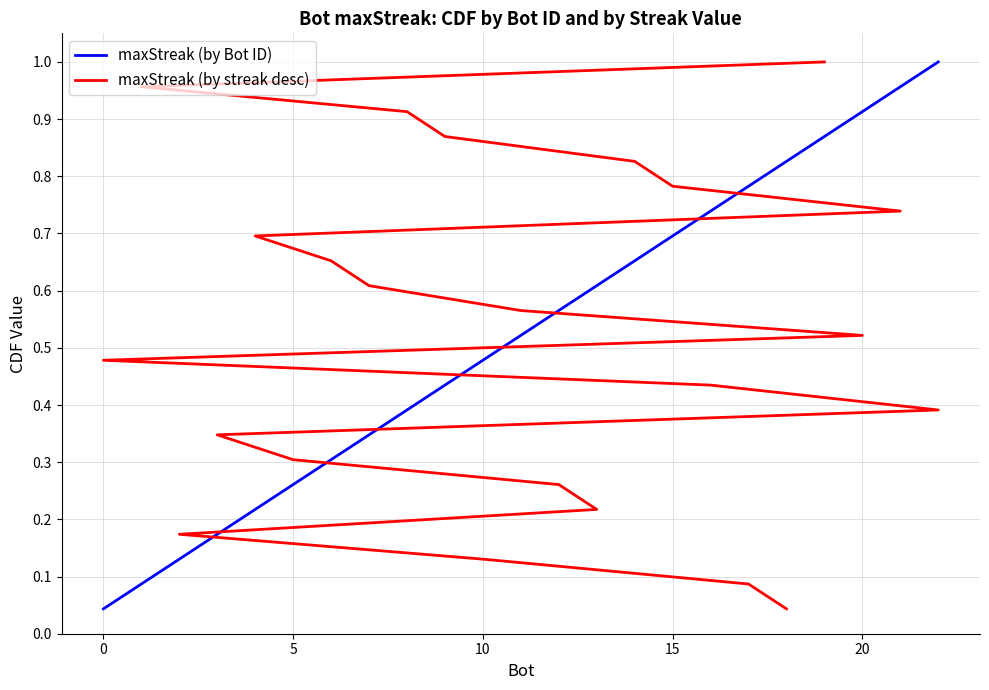

The maxStreak (by Bot ID) series shows 1.5 at 20. True or false?

False